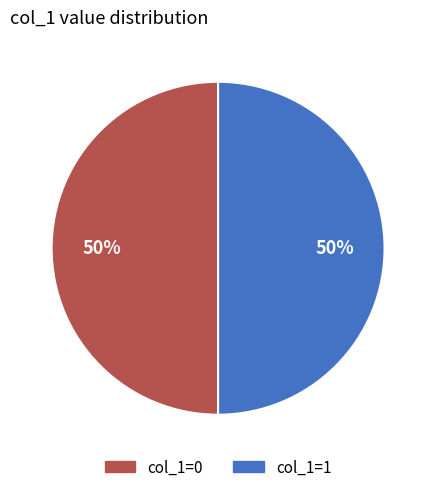

Approximately how many times larger is the value at col_1=0 compared to col_1=1?

1.0